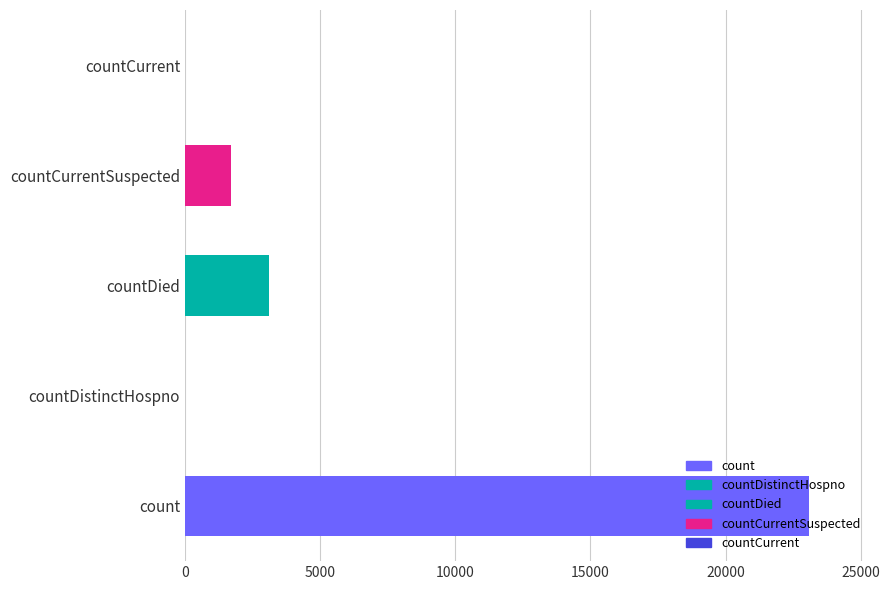

What is the sum of the values at countCurrentSuspected and countDistinctHospno?

1719